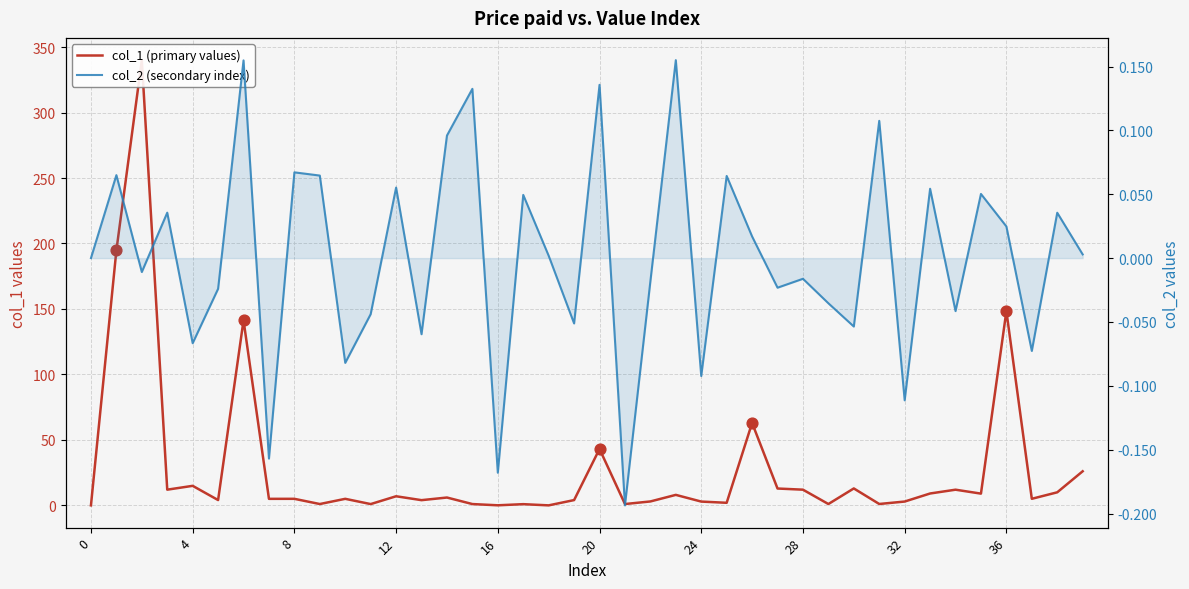

What are all the series names shown in the legend?

col_1 (primary values), col_2 (secondary index)